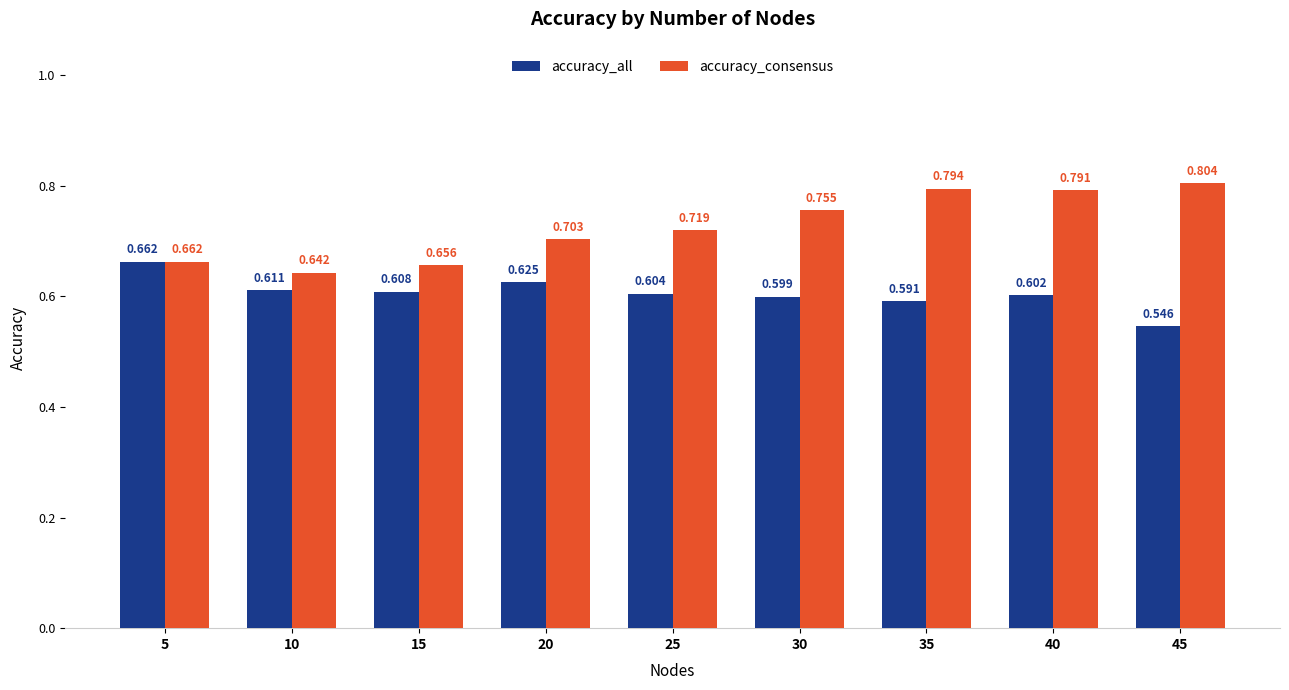

Are the bars horizontal?

No